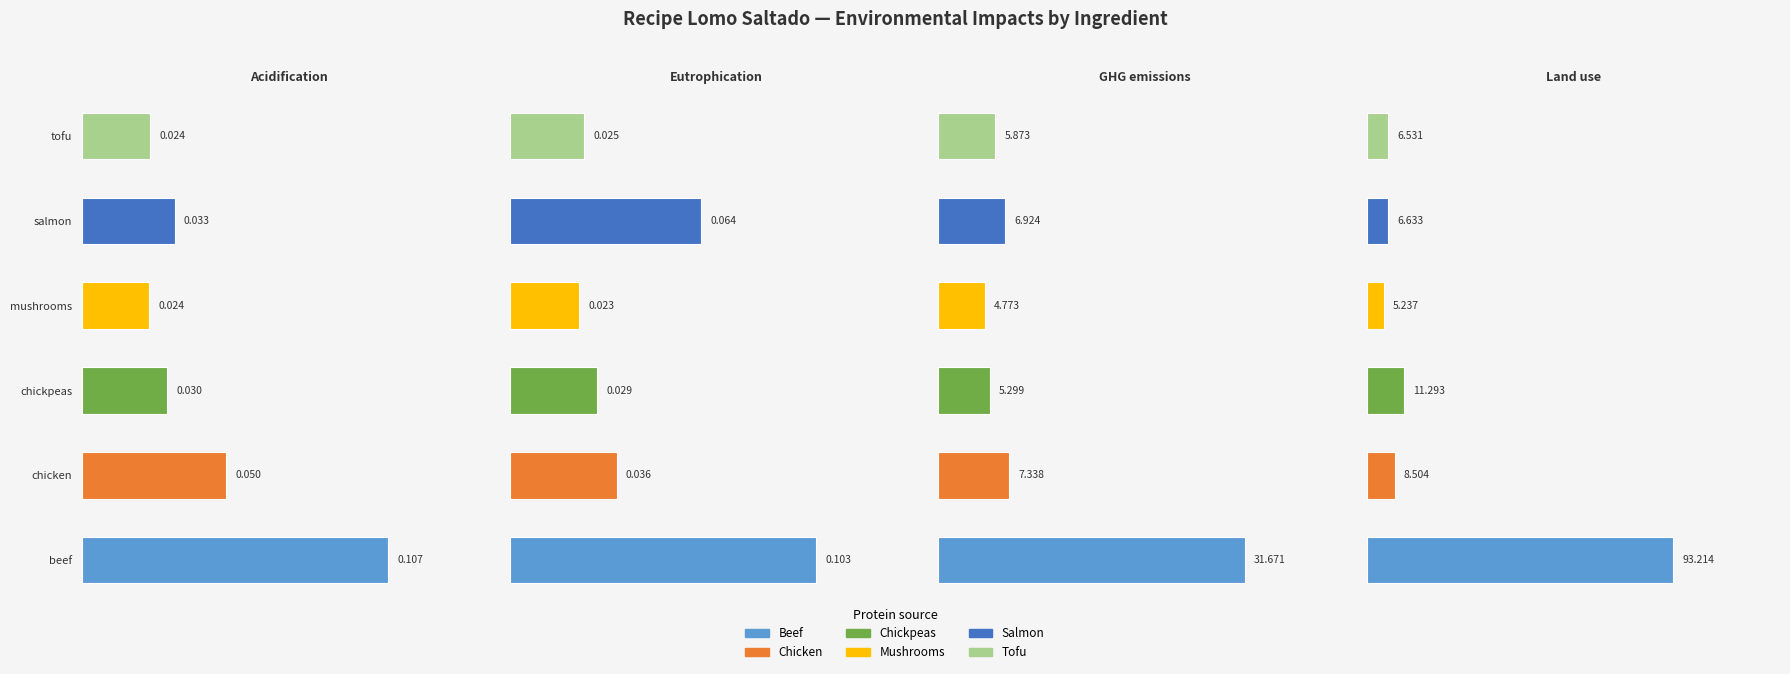

Is the value of Recipe Lomo Saltado with mushrooms at GHG emissions greater than the value of Recipe Lomo Saltado with salmon at Land use?

No